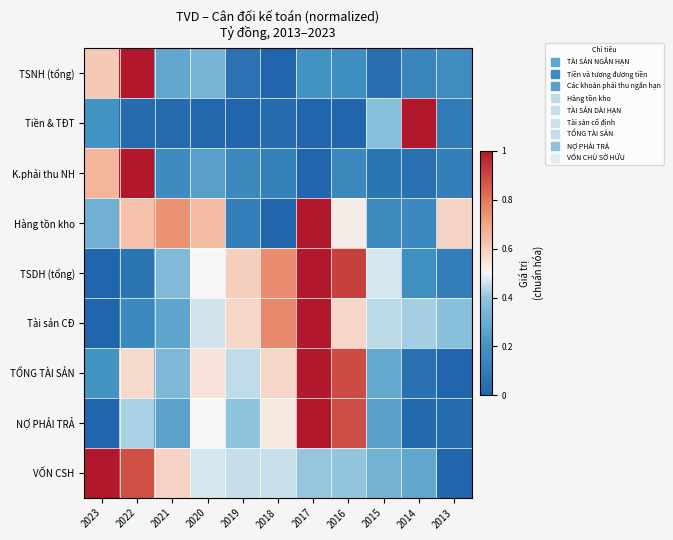

Count the number of data series in this chart.

9